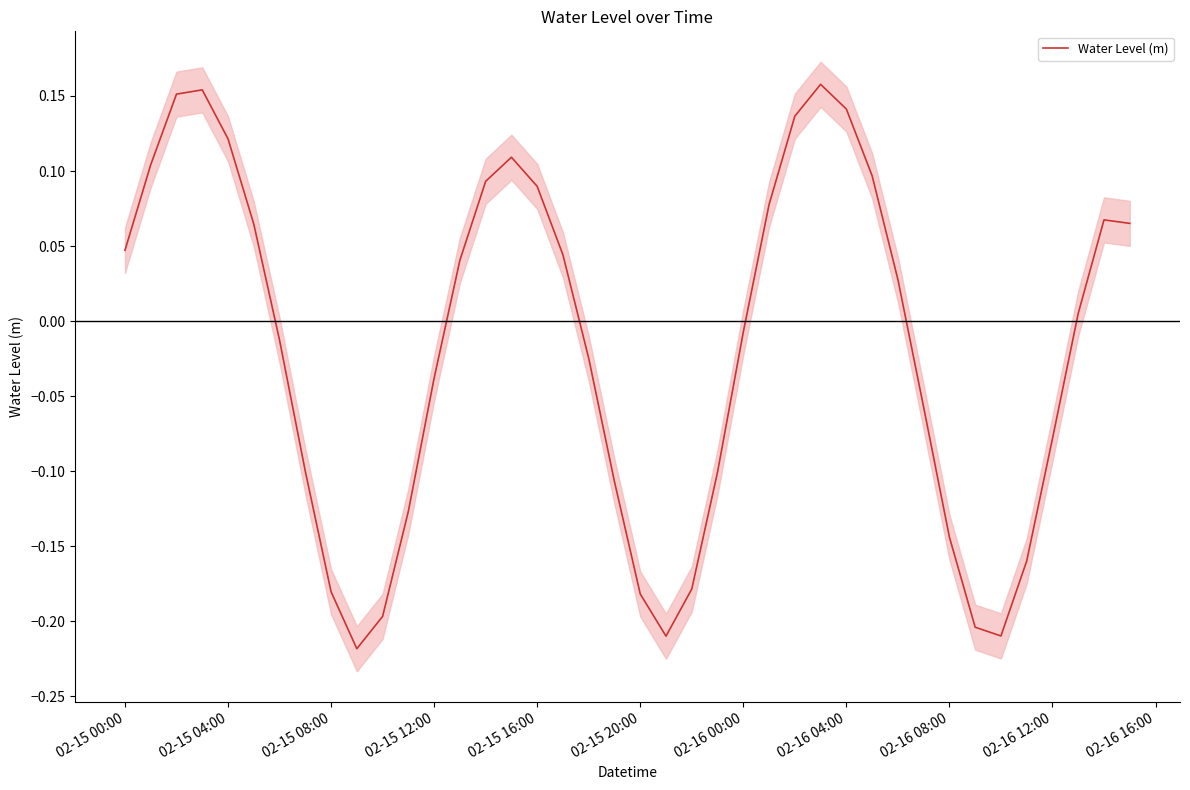

Where does the Water Level (m) series first go above 0?

02-15 00:00